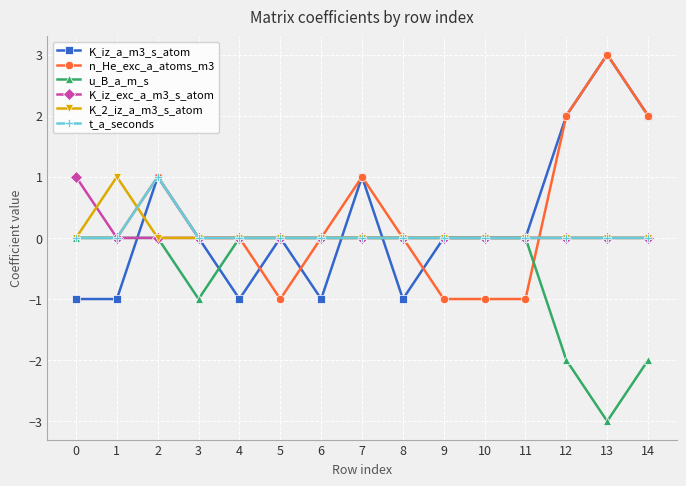

Is the value of K_iz_a_m3_s_atom at 0 greater than the value of u_B_a_m_s at 1?

No